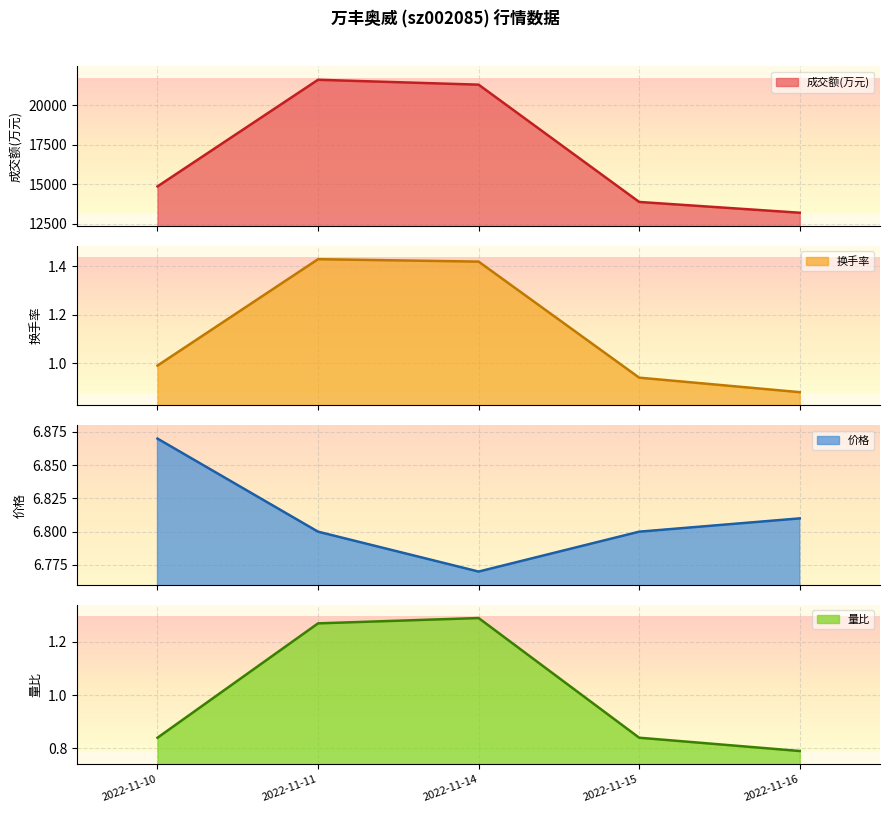

At which category is the sum across all series the highest?

2022-11-11